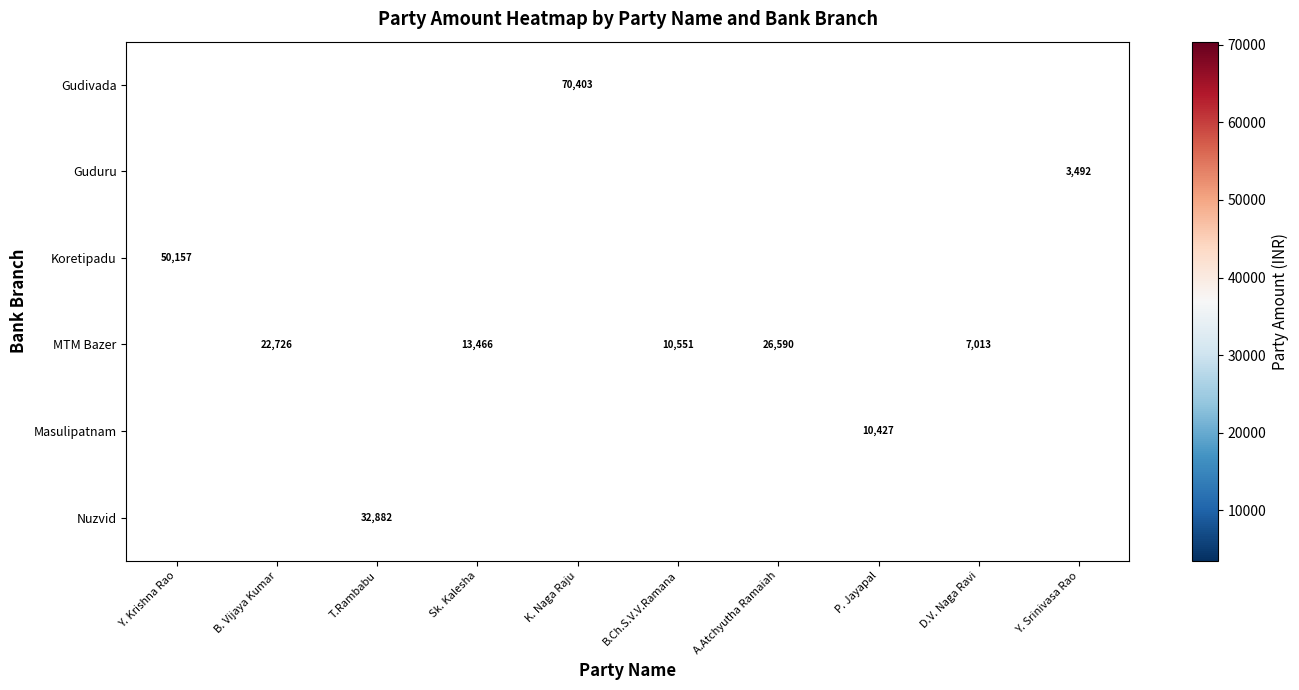

Count the number of categories in the chart.

10